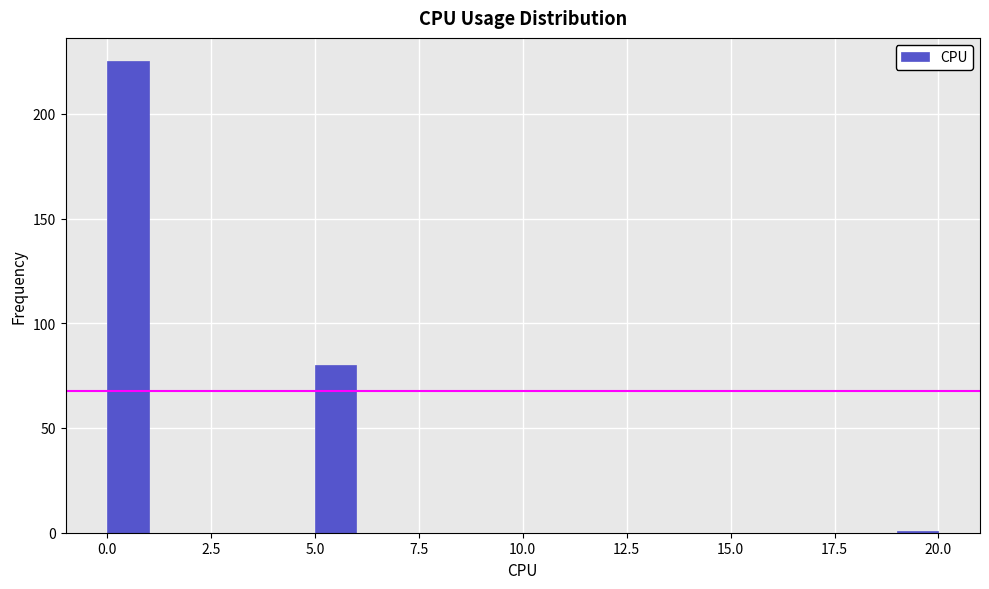

Read against the x-axis, roughly where is the centre of the tallest bar?

0.5